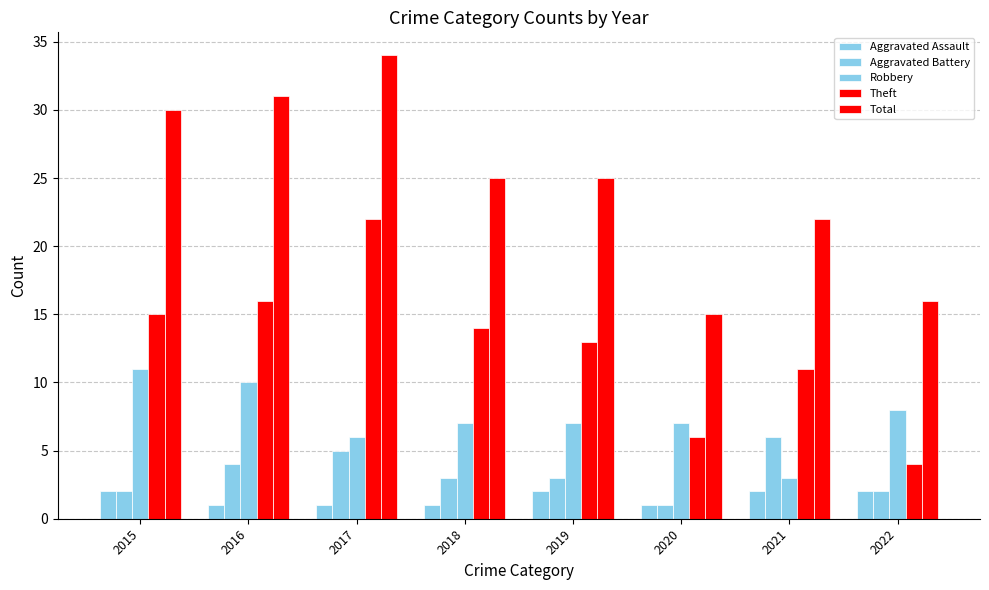

Reading right to left, extract all data points from this chart.

Aggravated Assault: 2	2	1	2	1	1	1	2
Aggravated Battery: 2	6	1	3	3	5	4	2
Robbery: 8	3	7	7	7	6	10	11
Theft: 4	11	6	13	14	22	16	15
Total: 16	22	15	25	25	34	31	30